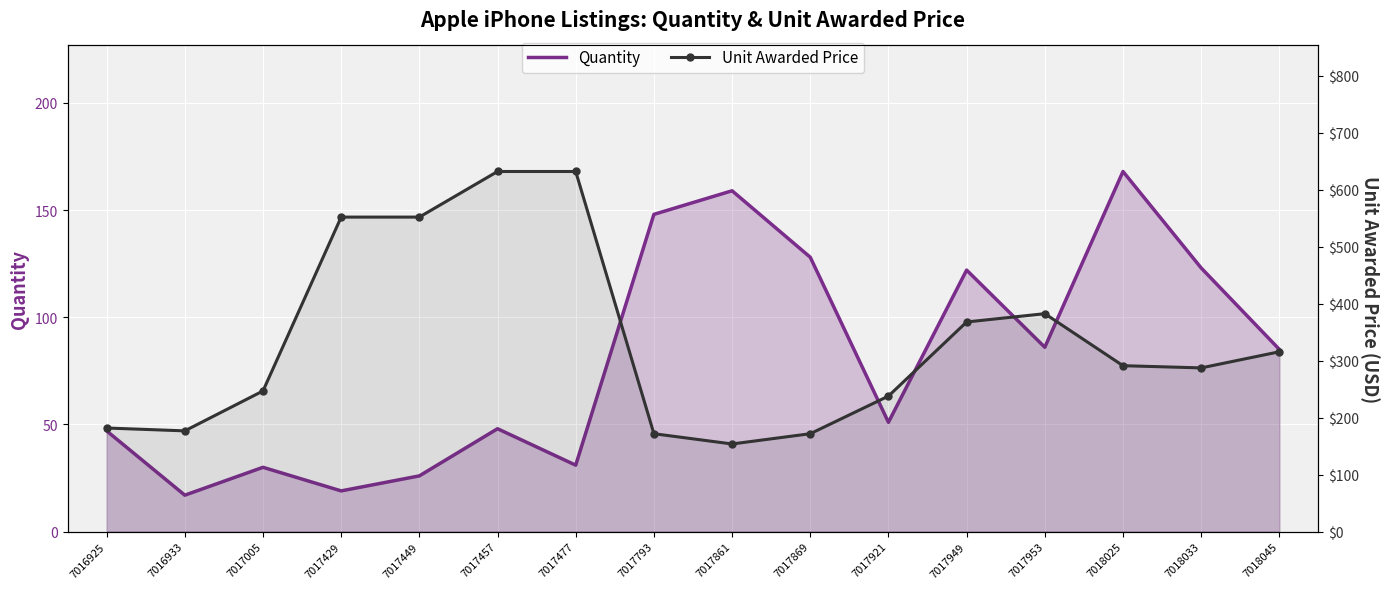

True or false: Quantity and Unit Awarded Price cross at least once.

True